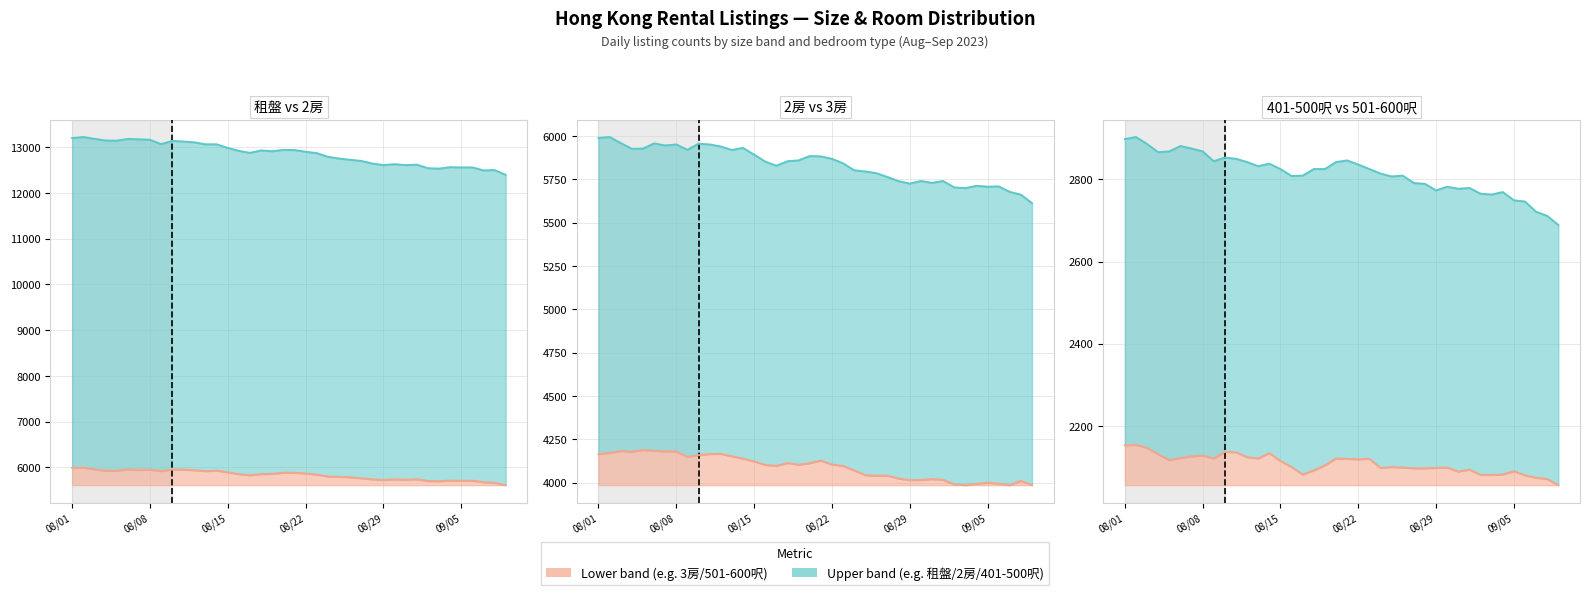

Reading right to left, what are all the values shown in this chart?

租盤 line: 12396	12500	12493	12559	12557	12563	12532	12541	12618	12608	12629	12609	12643	12700	12725	12752	12791	12870	12901	12938	12941	12911	12930	12876	12920	12984	13063	13063	13105	13124	13138	13068	13162	13173	13180	13143	13146	13183	13223	13200
2房 line: 5613	5662	5678	5710	5708	5713	5700	5704	5741	5730	5741	5726	5740	5764	5786	5796	5803	5843	5869	5883	5885	5860	5855	5829	5853	5893	5932	5920	5940	5952	5956	5921	5952	5946	5958	5928	5927	5960	5995	5989
3房 line: 3985	4010	3985	3994	3999	3992	3985	3989	4016	4020	4015	4014	4023	4040	4039	4043	4070	4096	4104	4127	4112	4103	4113	4096	4102	4122	4138	4152	4166	4165	4158	4148	4179	4180	4183	4188	4178	4182	4171	4164
401 - 500呎 line: 2689	2711	2721	2746	2749	2769	2763	2765	2779	2777	2782	2773	2789	2791	2809	2807	2814	2825	2836	2846	2842	2825	2825	2809	2808	2825	2838	2832	2842	2850	2853	2844	2868	2875	2881	2868	2866	2886	2903	2898
501 - 600呎 line: 2056	2071	2074	2080	2090	2082	2081	2081	2094	2089	2099	2098	2097	2097	2099	2100	2098	2120	2119	2120	2121	2104	2092	2082	2100	2115	2134	2121	2124	2136	2137	2121	2128	2126	2122	2117	2131	2147	2154	2153